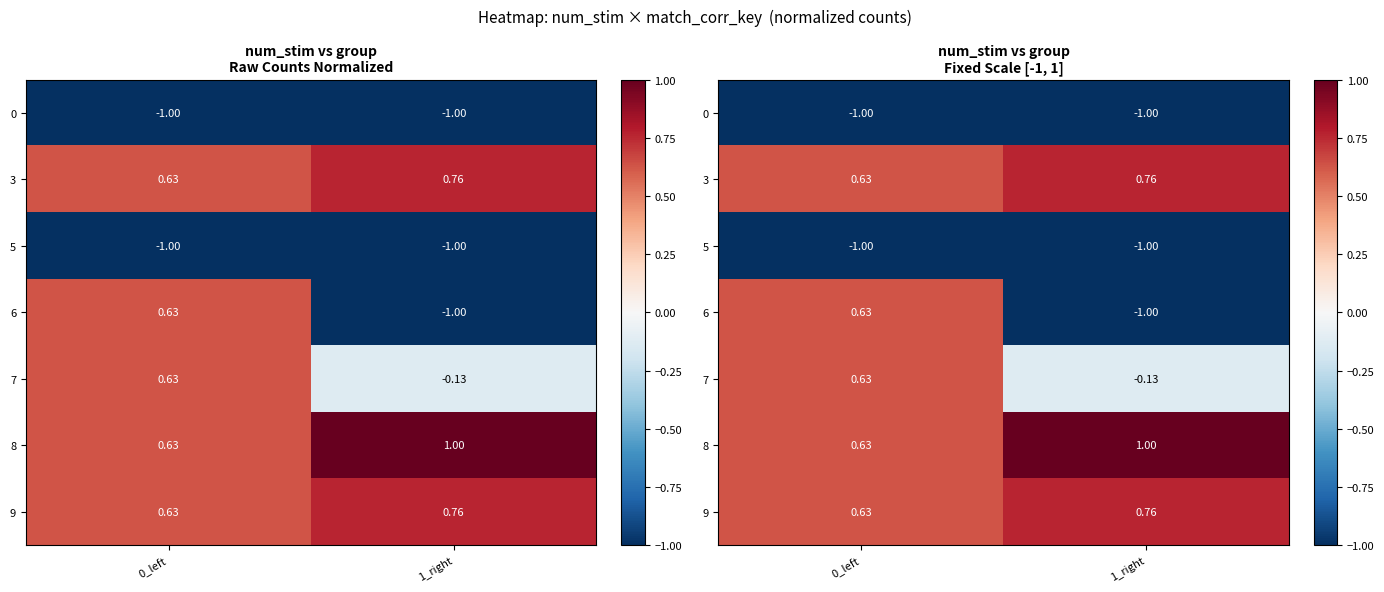

At how many categories does at least one series exceed 0?

2